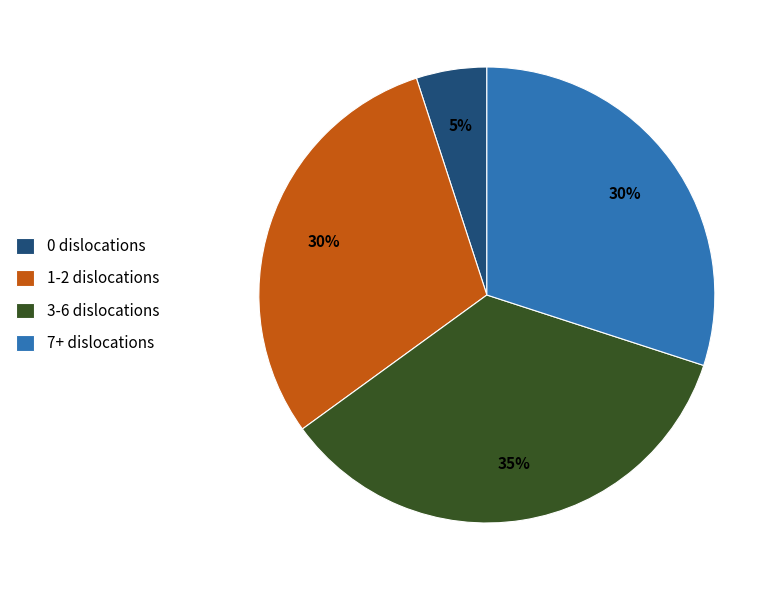

Is there a majority slice in this chart?

No